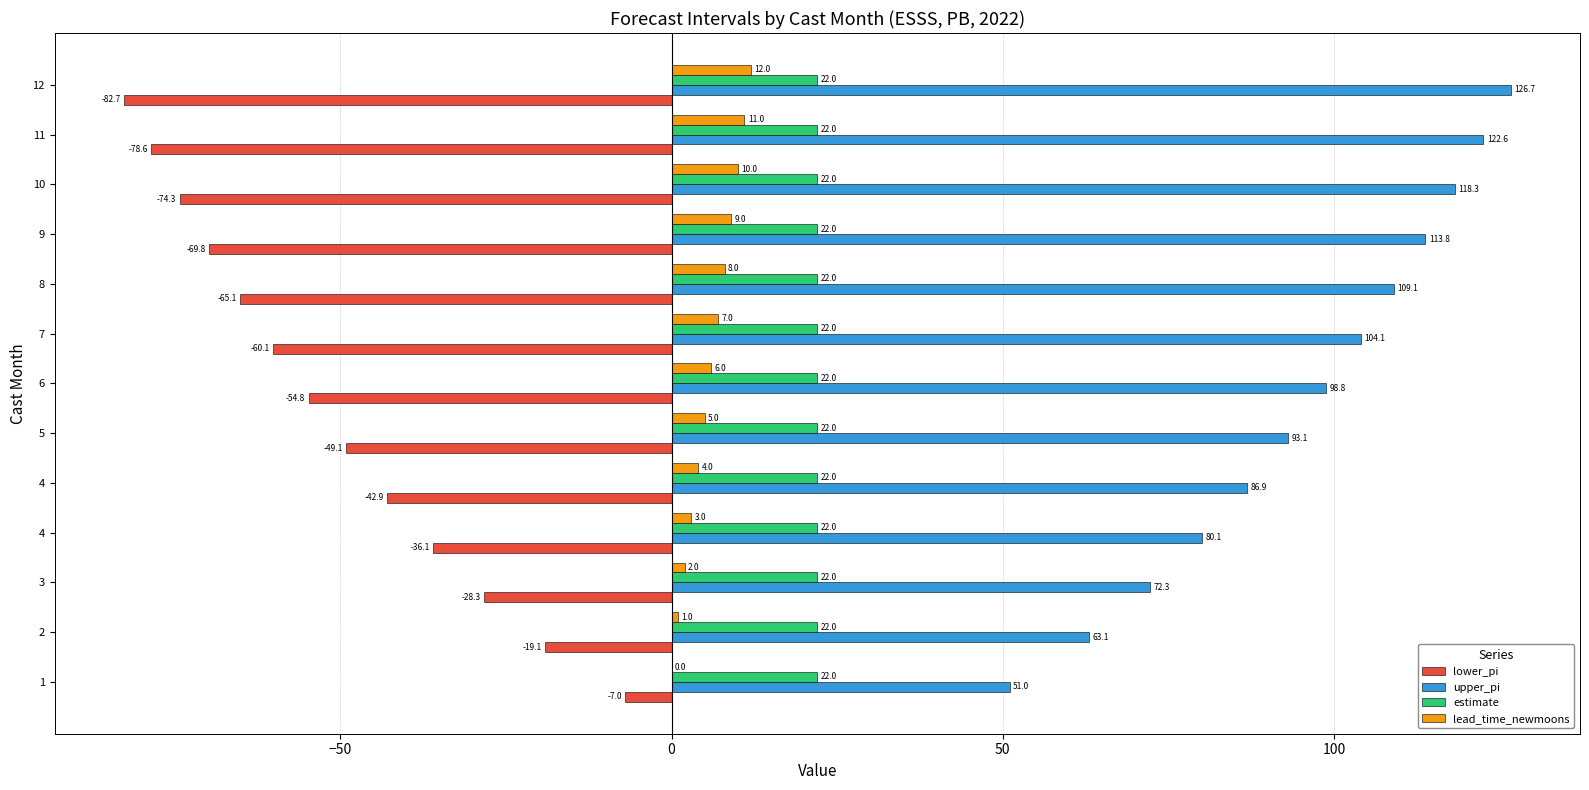

How many positive values does the lead_time_newmoons series have?

12